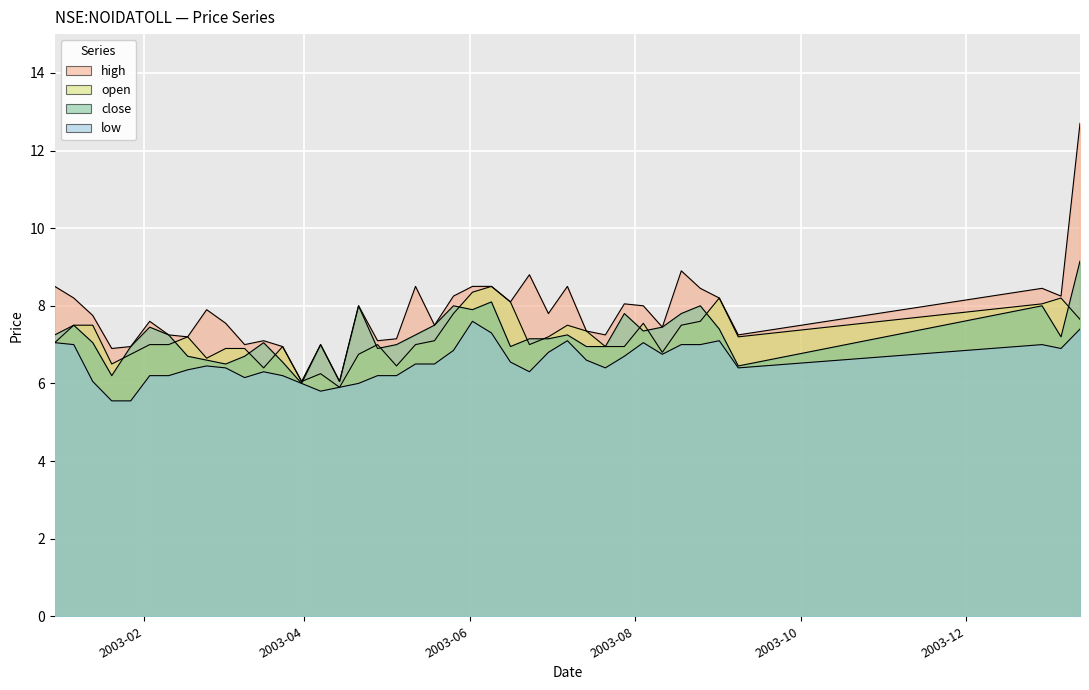

What is the value of the open point at the 26th from the left?

7.0